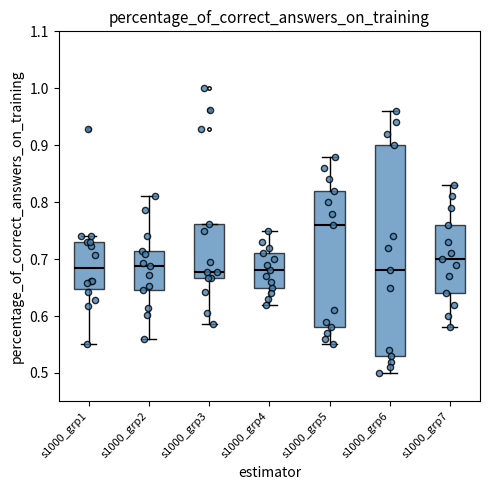

Comparing the boxes themselves (not the whiskers), which one is the tallest?

s1000_grp6